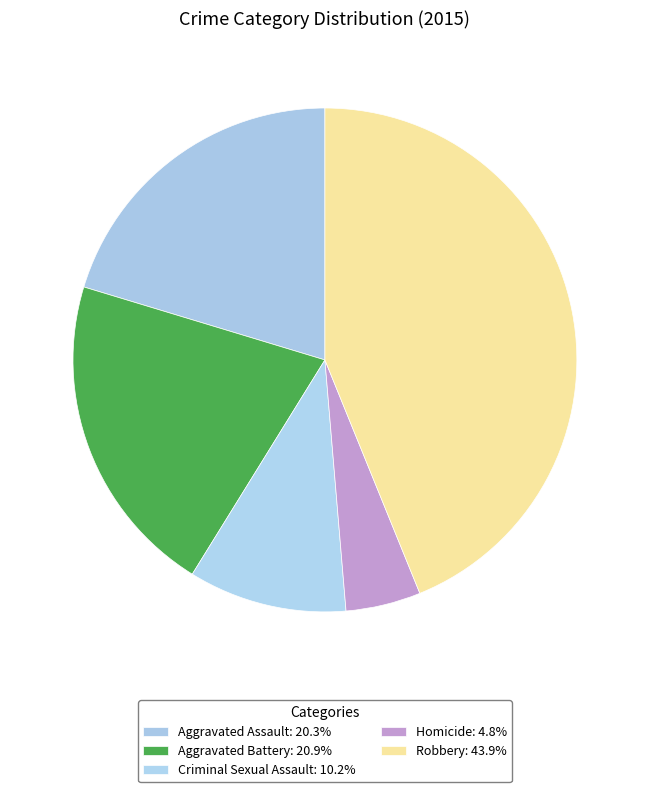

Is Aggravated Assault the majority of the pie?

No